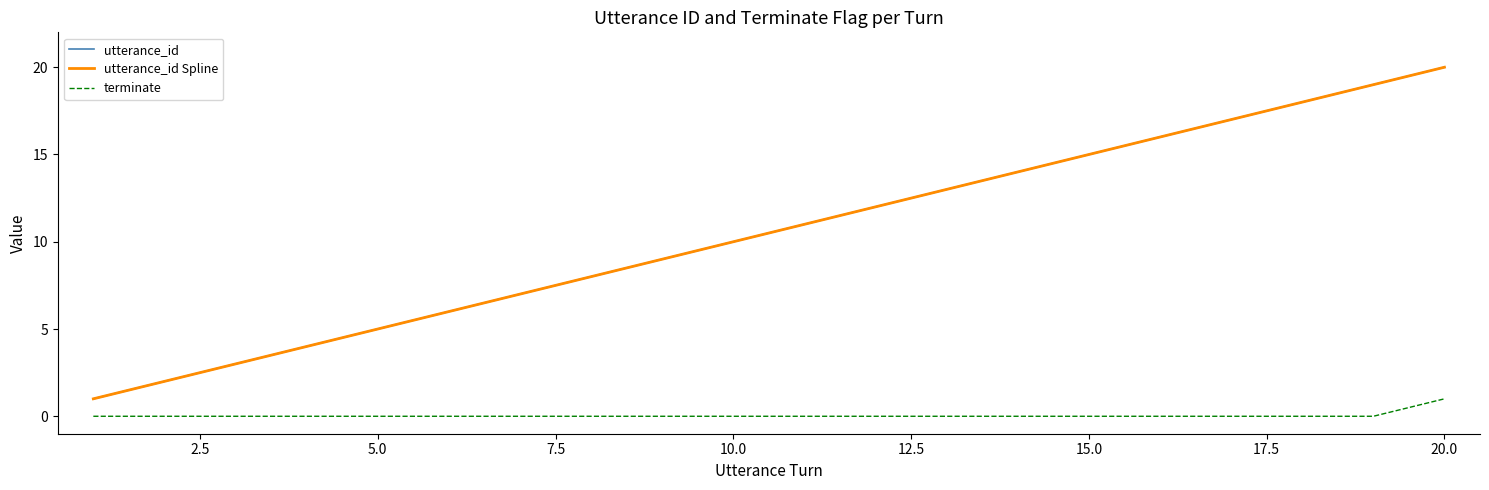

True or false: terminate and utterance_id cross at least once.

False